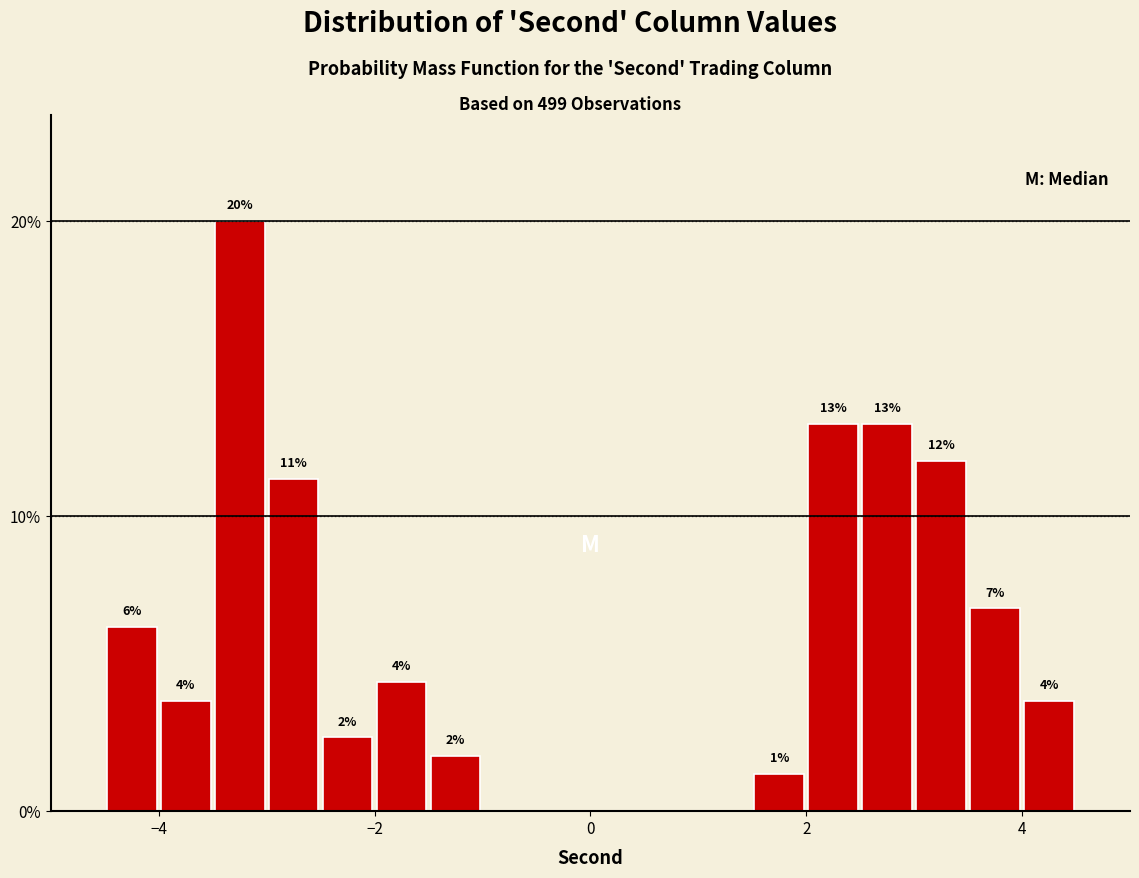

Read against the x-axis, roughly where is the centre of the tallest bar?

-3.2